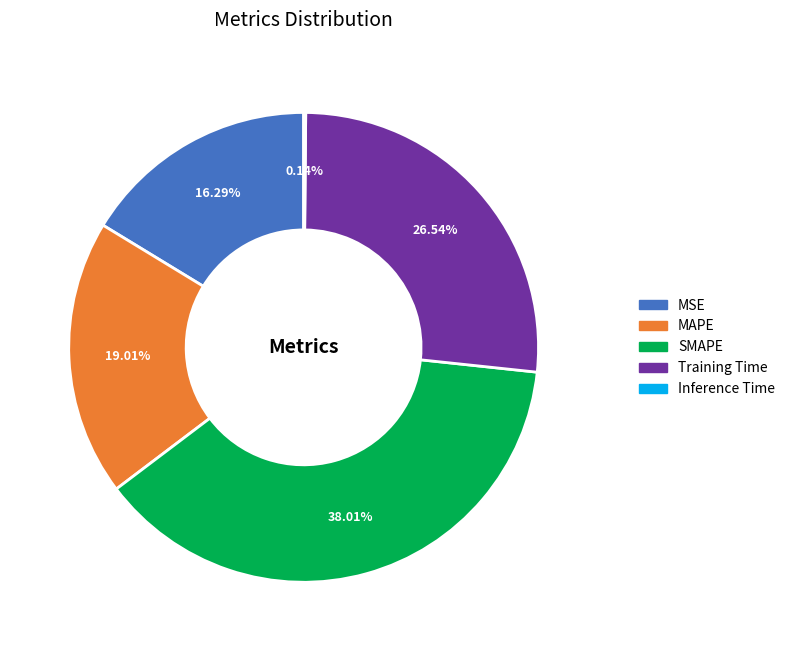

What is the largest slice in the pie chart?

SMAPE